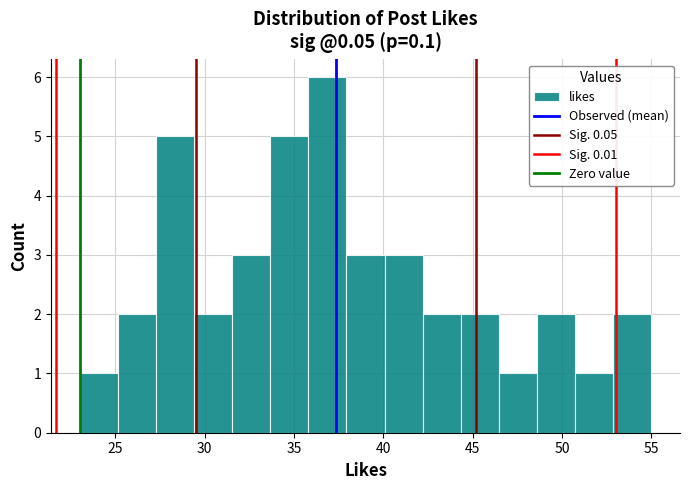

Reading left to right, list every bar in this chart as the range it spans on the x-axis followed by its height. Neither the bar edges nor the heights are printed on the chart, so give them approximately, as read against the axes.

23.0 to 25.0: 1
25.0 to 27.5: 2
27.5 to 29.5: 5
29.5 to 31.5: 2
31.5 to 33.5: 3
33.5 to 36.0: 5
36.0 to 38.0: 6
38.0 to 40.0: 3
40.0 to 42.0: 3
42.0 to 44.5: 2
44.5 to 46.5: 2
46.5 to 48.5: 1
48.5 to 50.5: 2
50.5 to 53.0: 1
53.0 to 55.0: 2